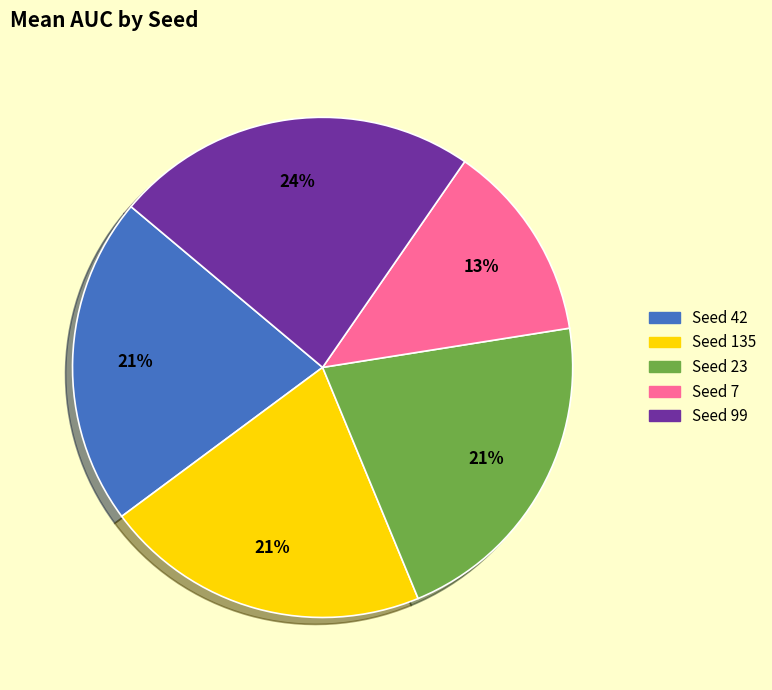

Is there a majority slice in this chart?

No